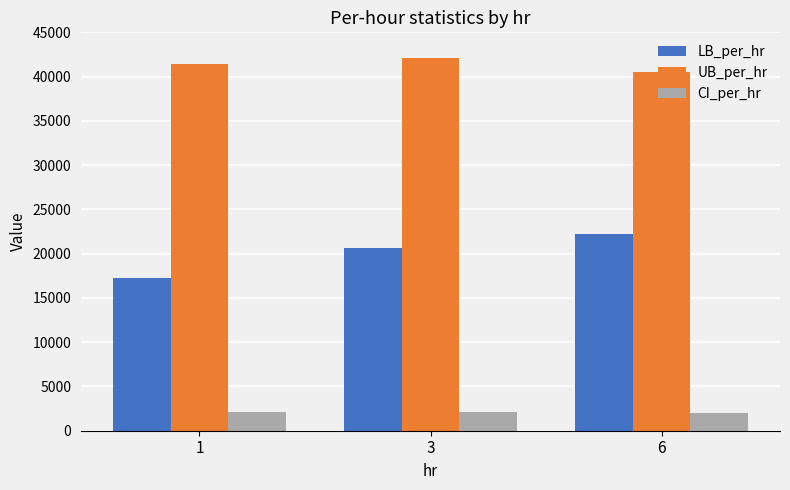

At how many categories does at least one series exceed 17648?

3